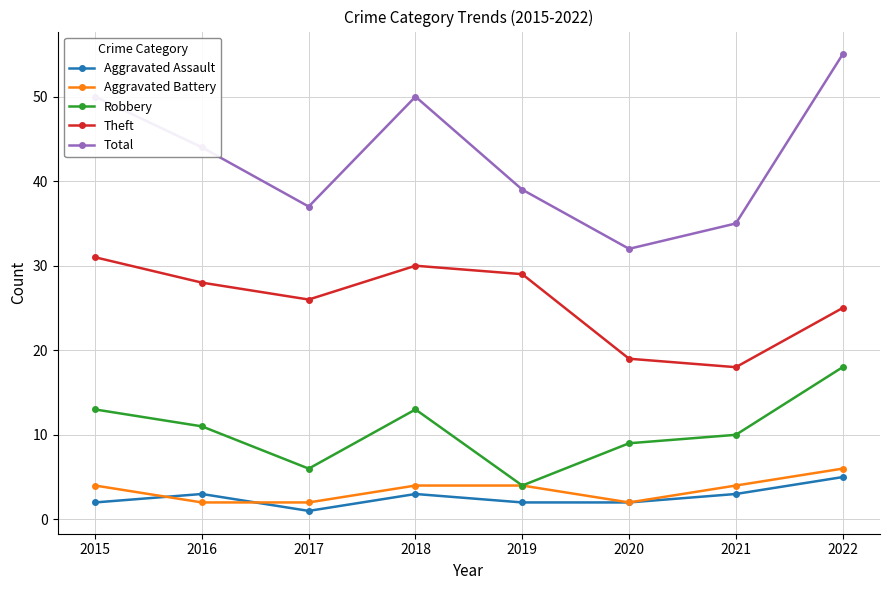

Reading left to right, extract all data points from this chart.

Aggravated Assault: 2	3	1	3	2	2	3	5
Aggravated Battery: 4	2	2	4	4	2	4	6
Robbery: 13	11	6	13	4	9	10	18
Theft: 31	28	26	30	29	19	18	25
Total: 50	44	37	50	39	32	35	55